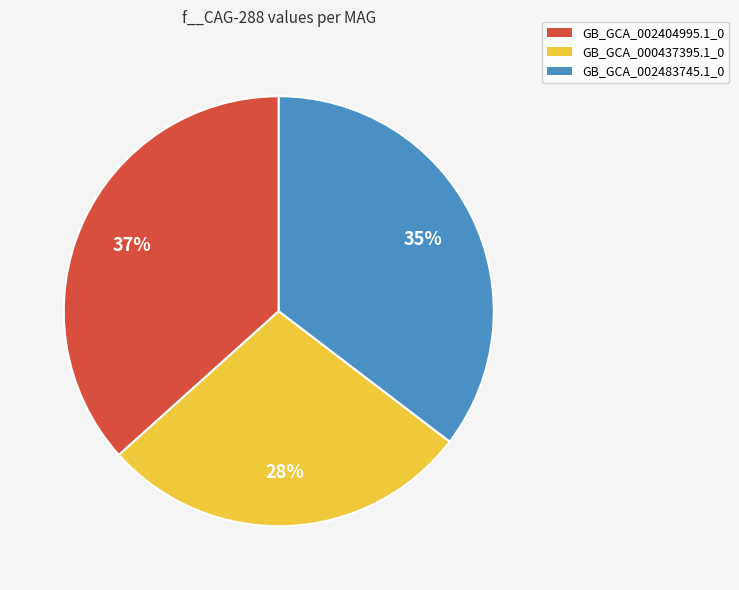

Is the sum of GB_GCA_002404995.1_0 and GB_GCA_002483745.1_0 greater than half?

Yes